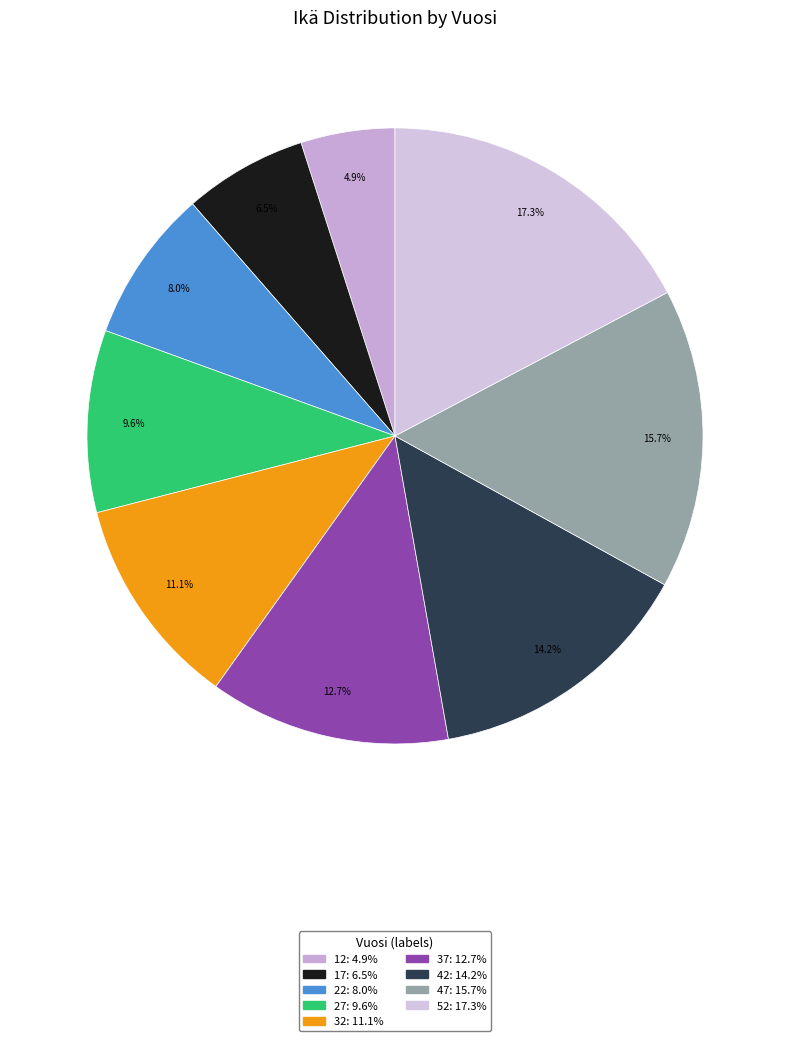

Count the number of slices in the pie.

9